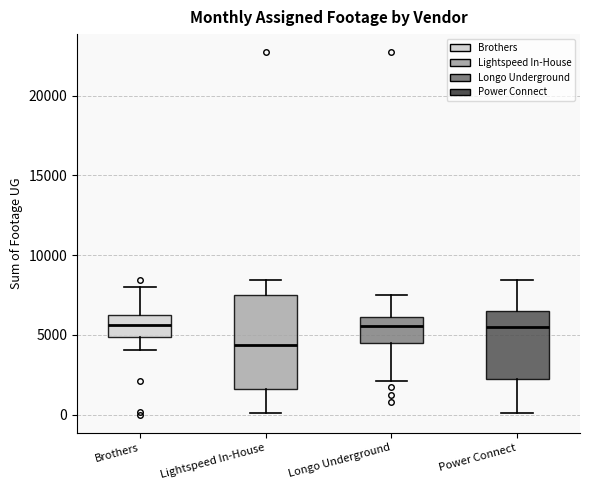

Which box is the tallest, from its lower edge to its upper edge?

Lightspeed In-House